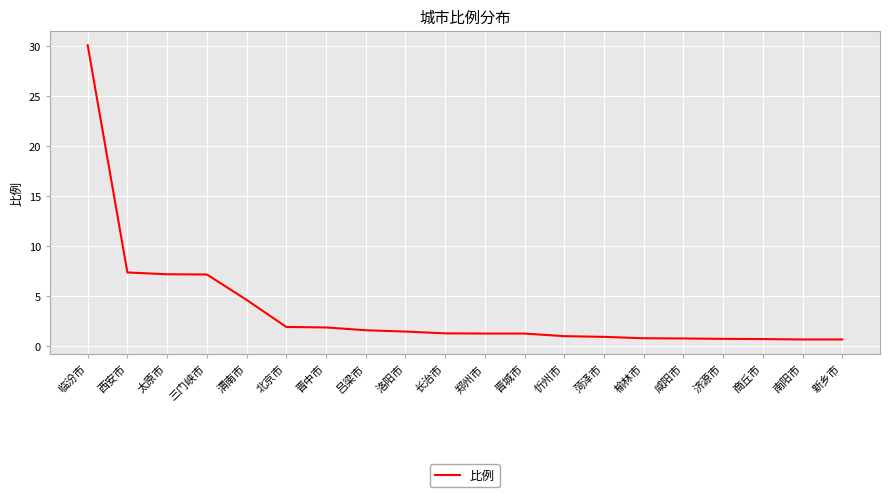

Where does the data first go above 1?

临汾市